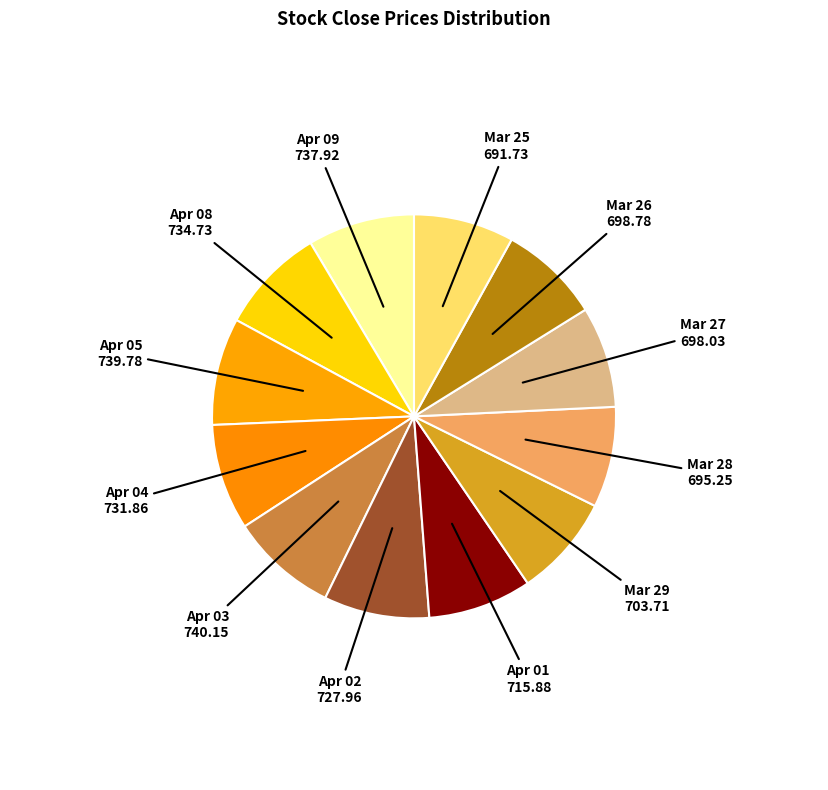

Approximately how many times larger is the value at Apr 05 compared to Apr 02?

1.0